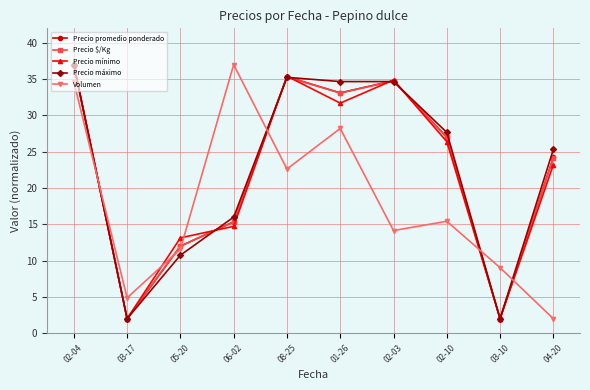

What is the greatest value displayed?

37.0